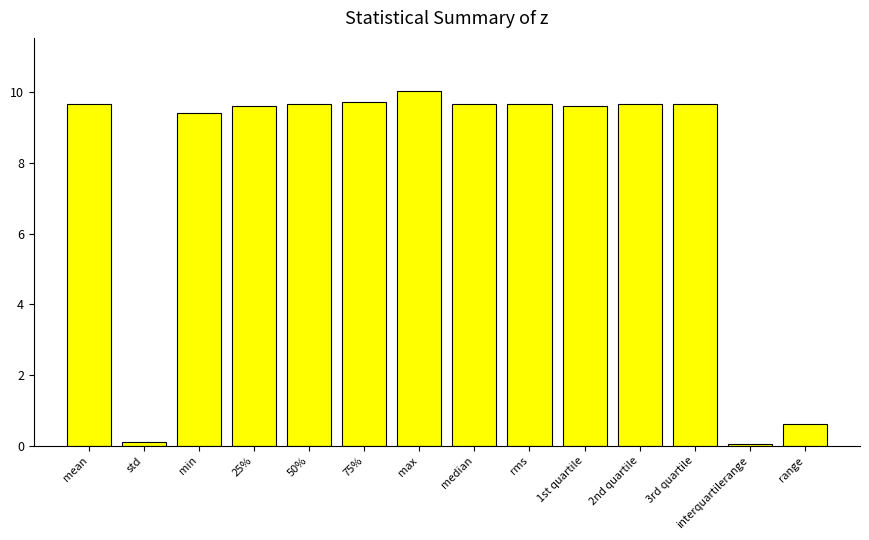

What is the difference between the values at 50% and range?

9.1